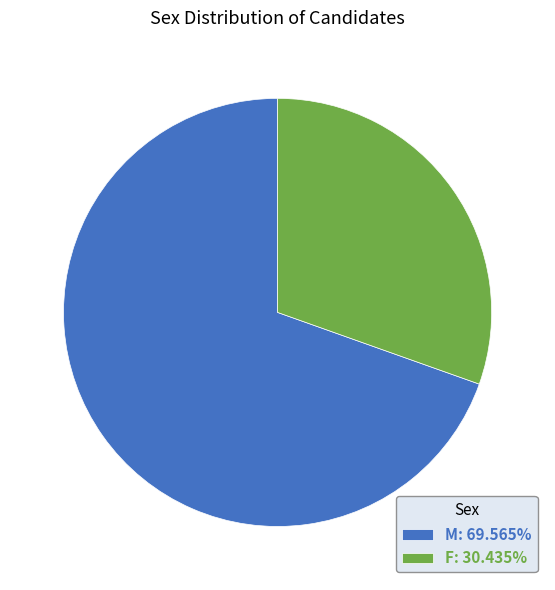

Which category has the biggest portion of the pie?

M